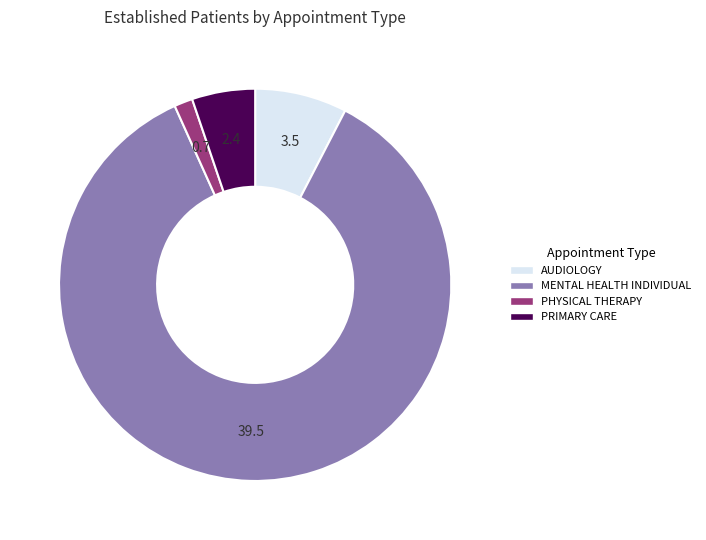

Between MENTAL HEALTH INDIVIDUAL and PHYSICAL THERAPY, which is larger?

MENTAL HEALTH INDIVIDUAL